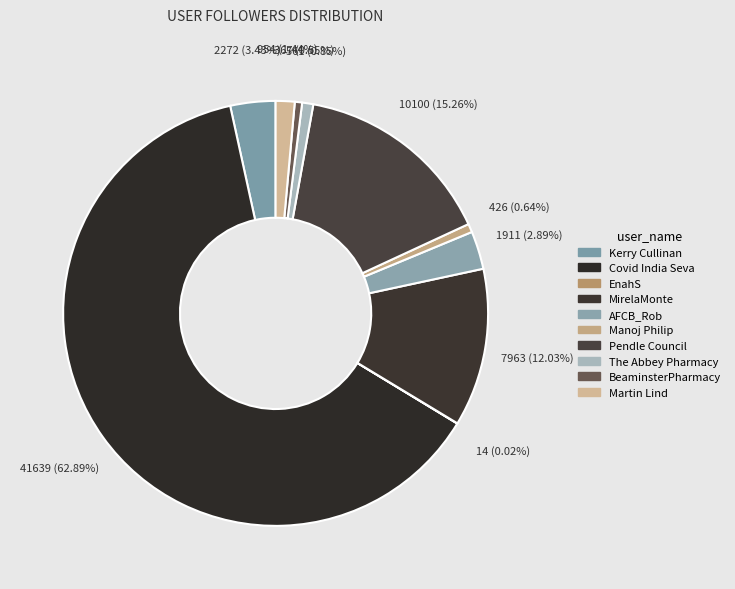

The EnahS slice represents 0% of the pie. True or false?

True